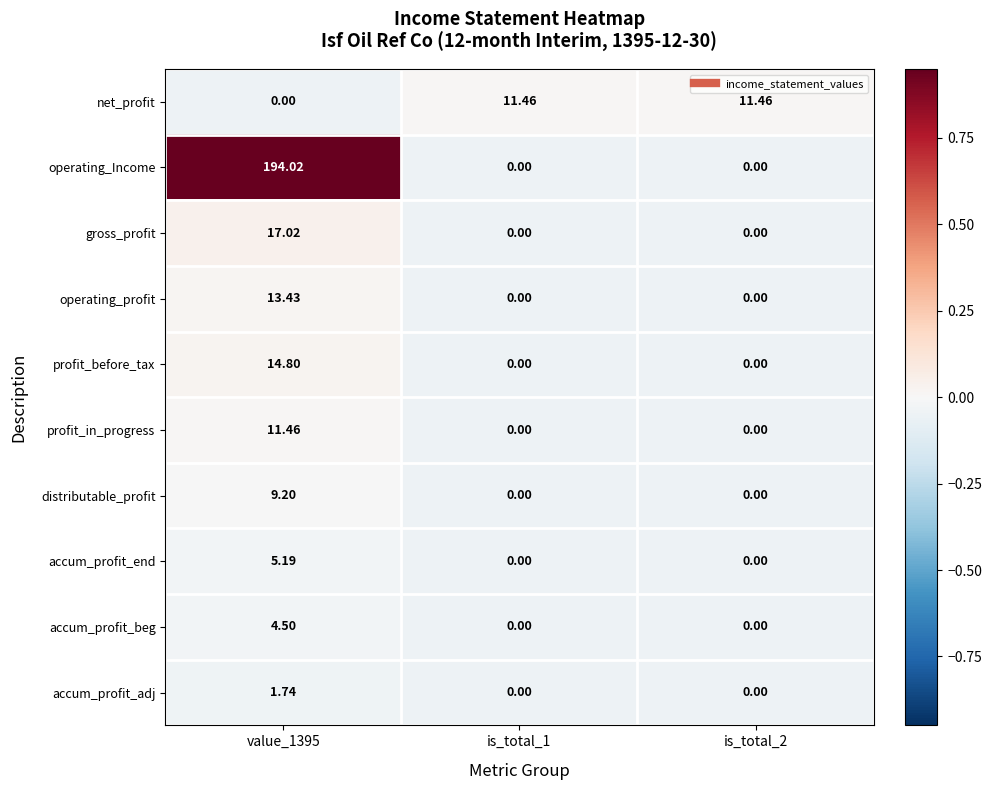

Which series has the widest spread of values?

operating_Income